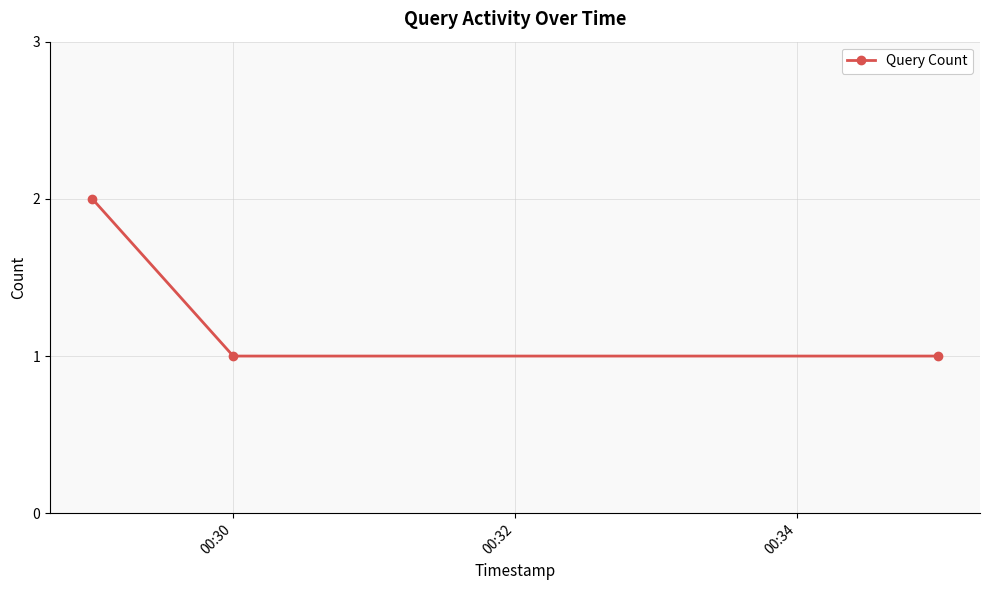

What is the value of the 3rd point from the left?

1